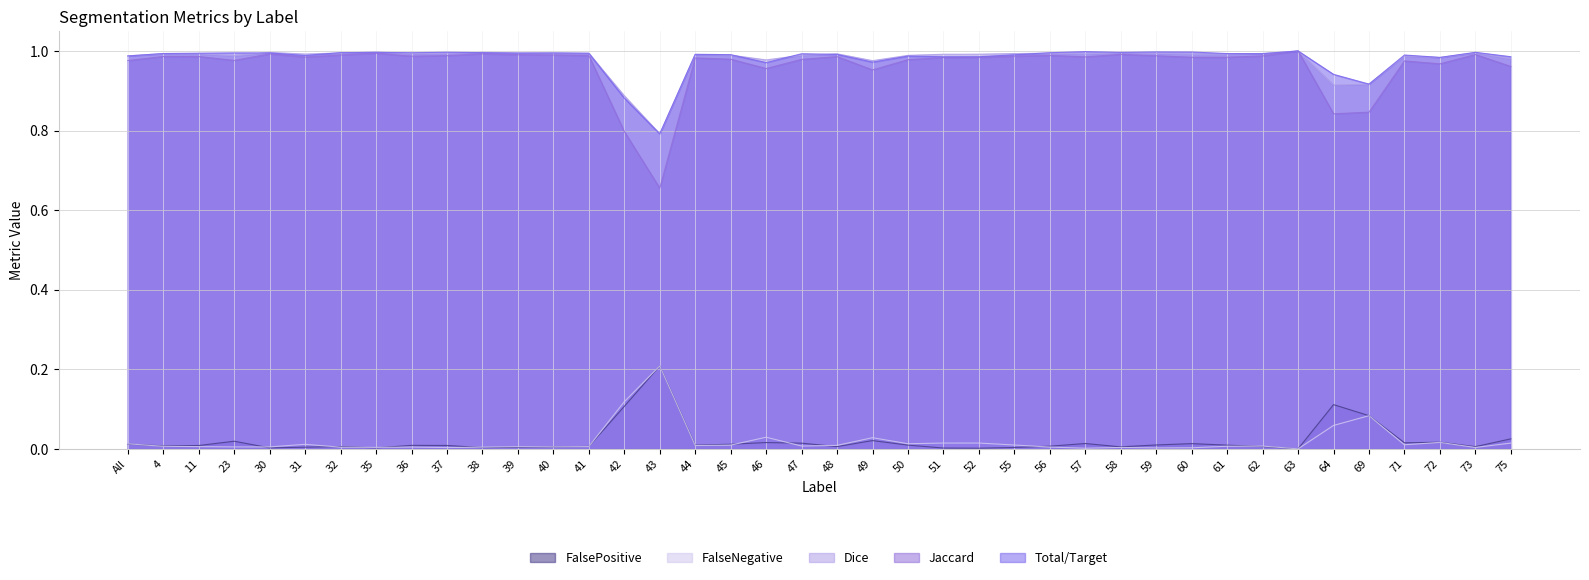

True or false: FalsePositive has a value of 0.0 at 46.

False